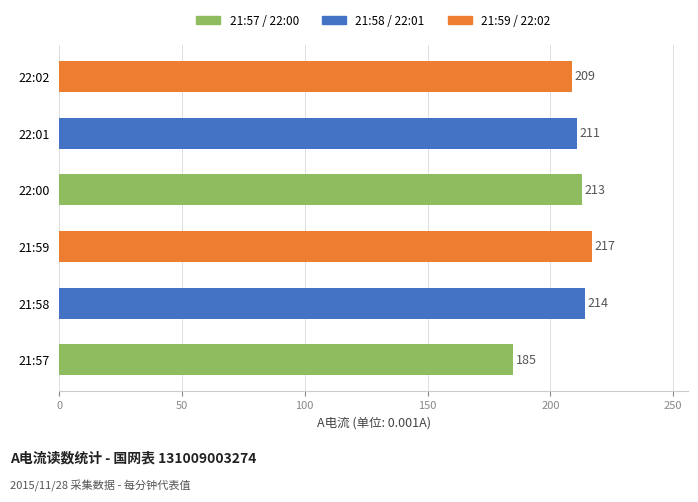

True or false: the data shows 213 at 22:00.

True